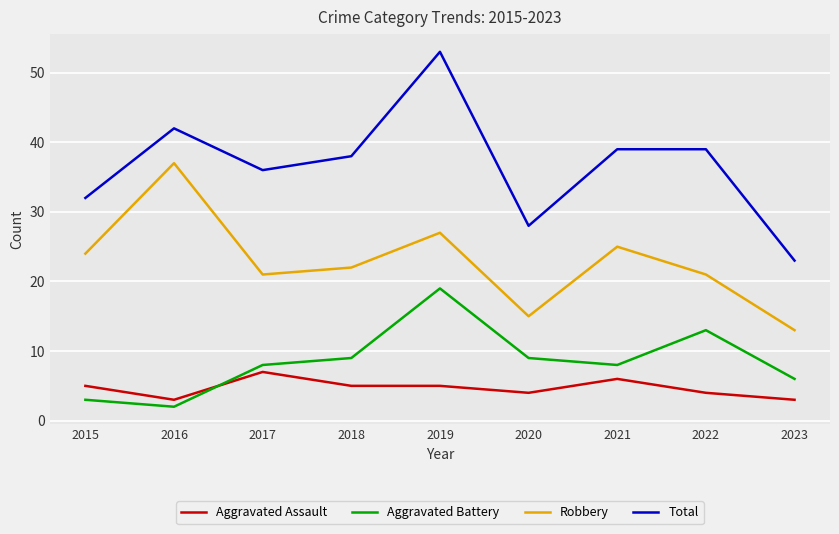

What is the smallest value displayed?

2